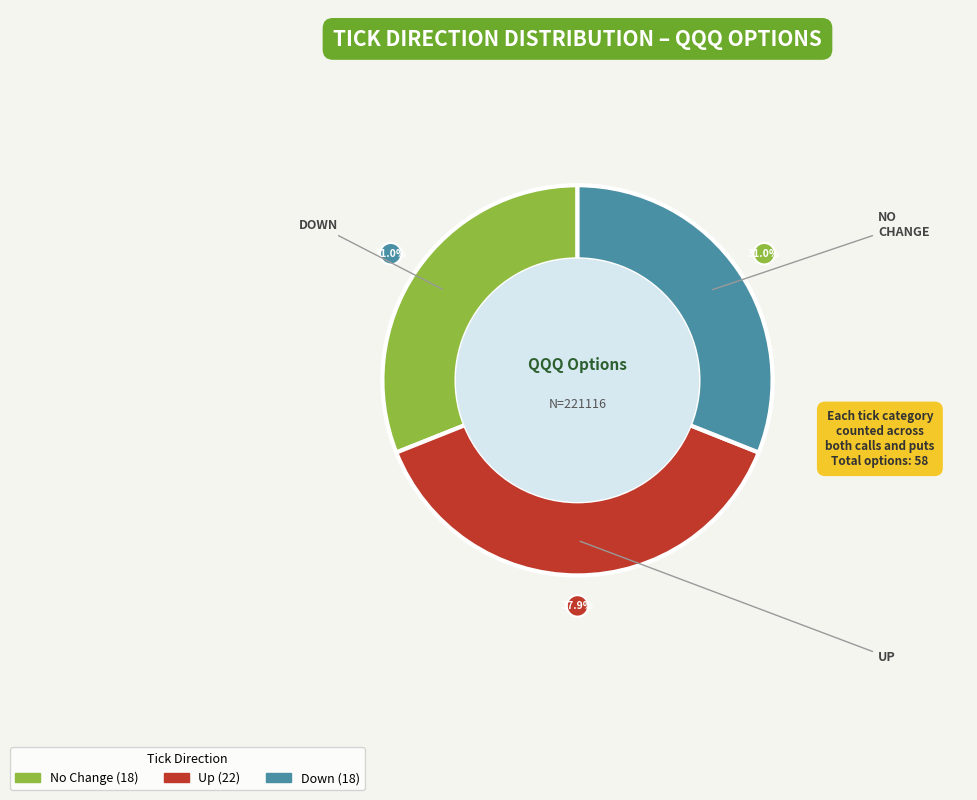

Does any single category account for the majority?

No